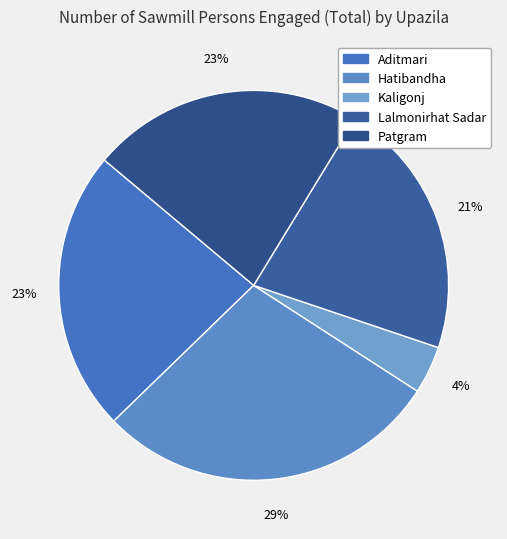

Rank the categories by value from lowest to highest.

Kaligonj, Lalmonirhat Sadar, Patgram, Aditmari, Hatibandha